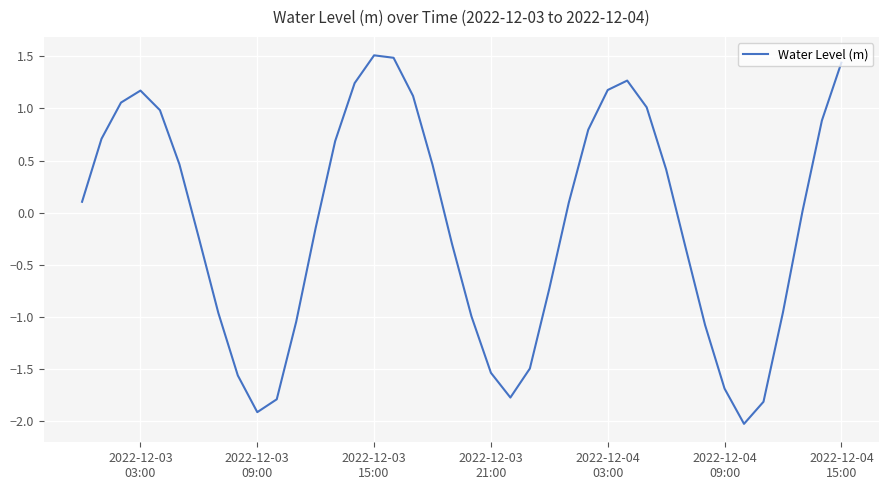

What is the smallest value displayed?

-2.0